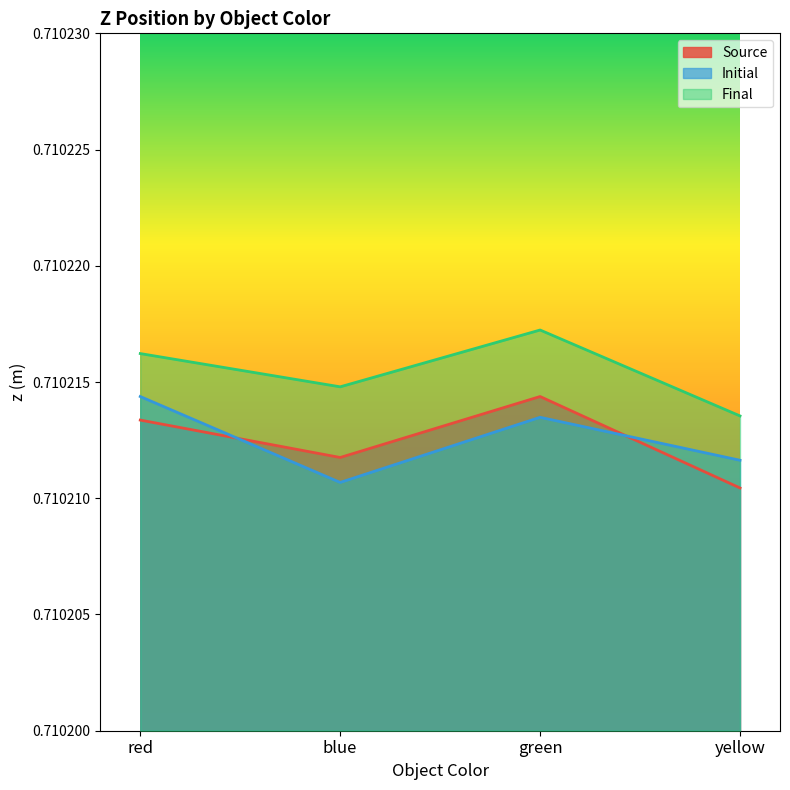

How many categories are shown in the chart?

4